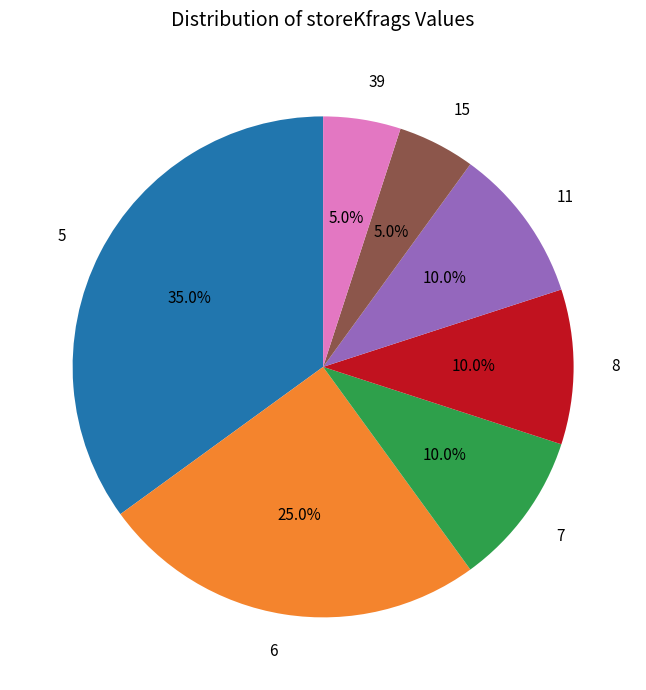

To the nearest percent, what portion does 6 represent?

25%